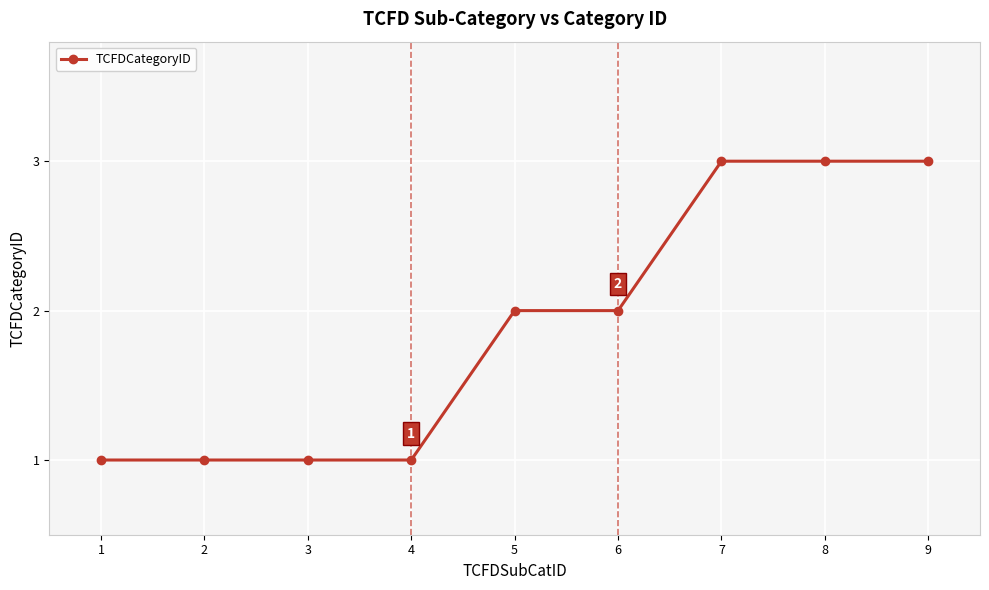

Reading left to right, transcribe all the data shown in this chart.

1	1	1	1	2	2	3	3	3